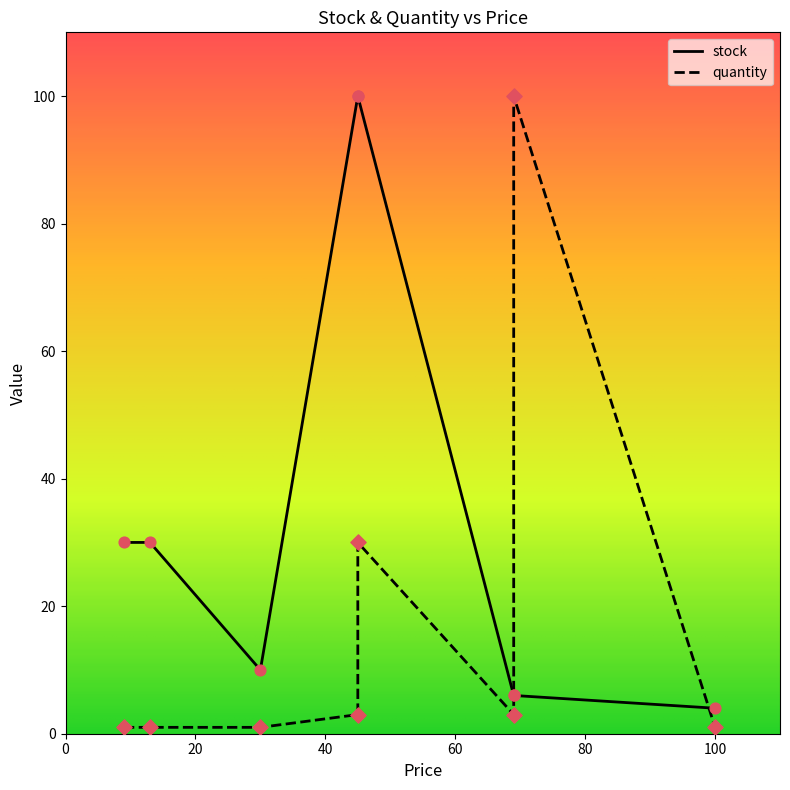

At which category is the sum across all series the highest?

45